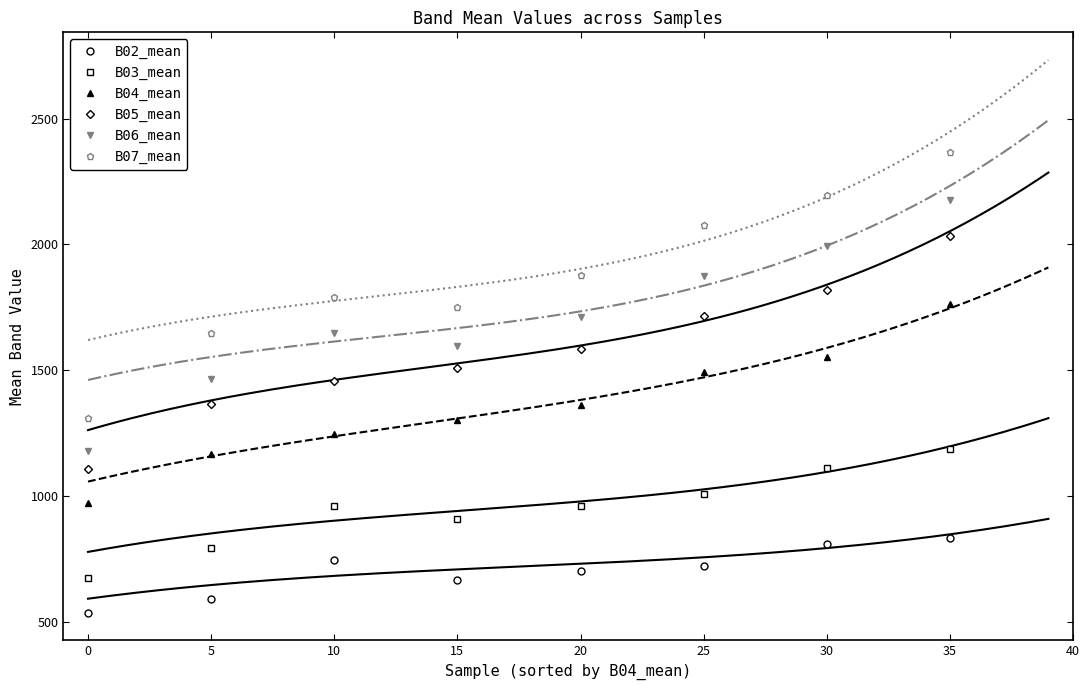

What is the value of the B04_mean point at the 8th from the left?

1763.0